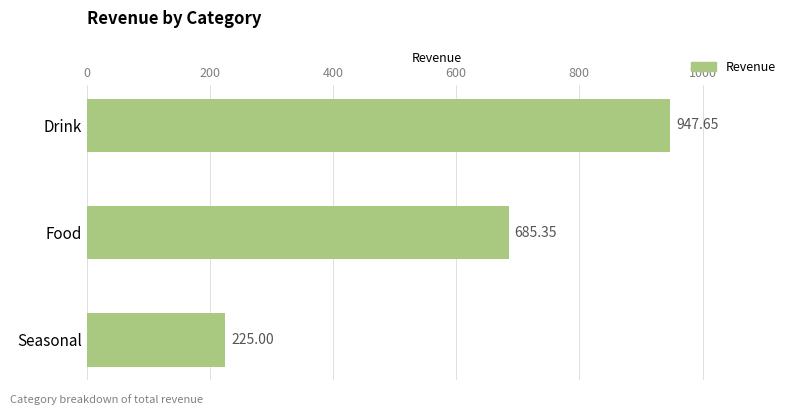

How many categories are shown in the chart?

3